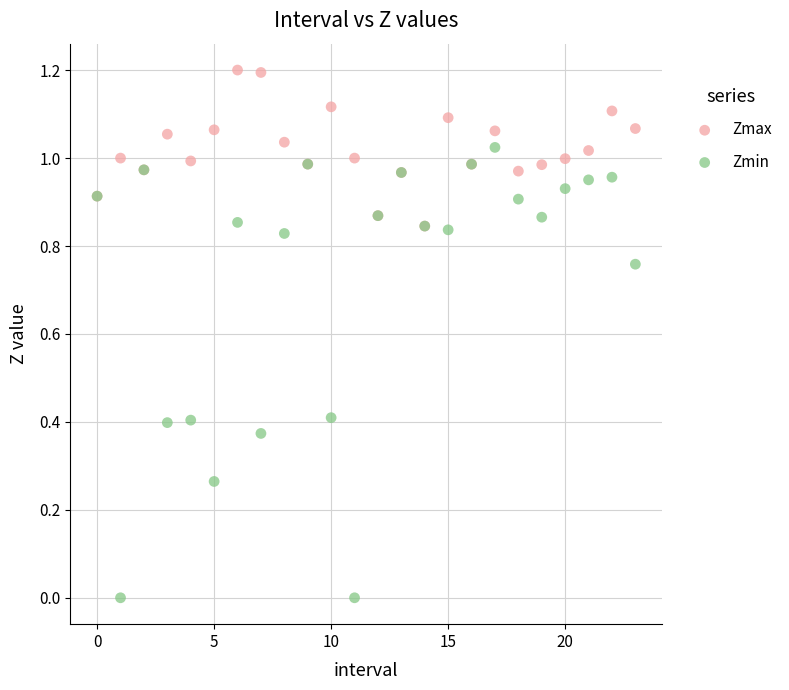

Which series contains the lowest Y value?

Zmin